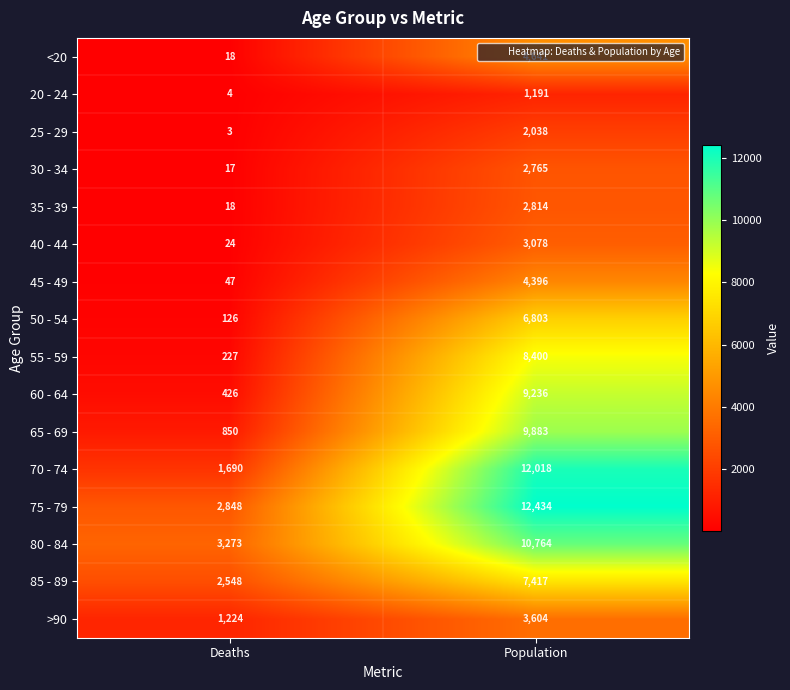

What is the sum of all 80 - 84 values?

14037